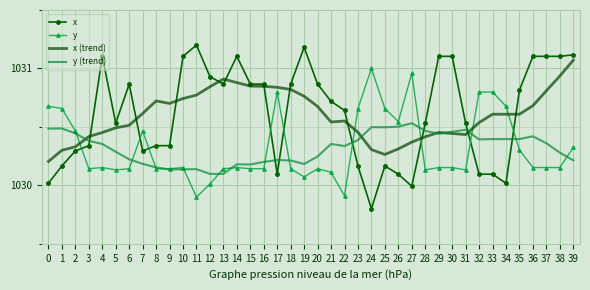

Where do x and y (trend) first cross each other?

3 and 4